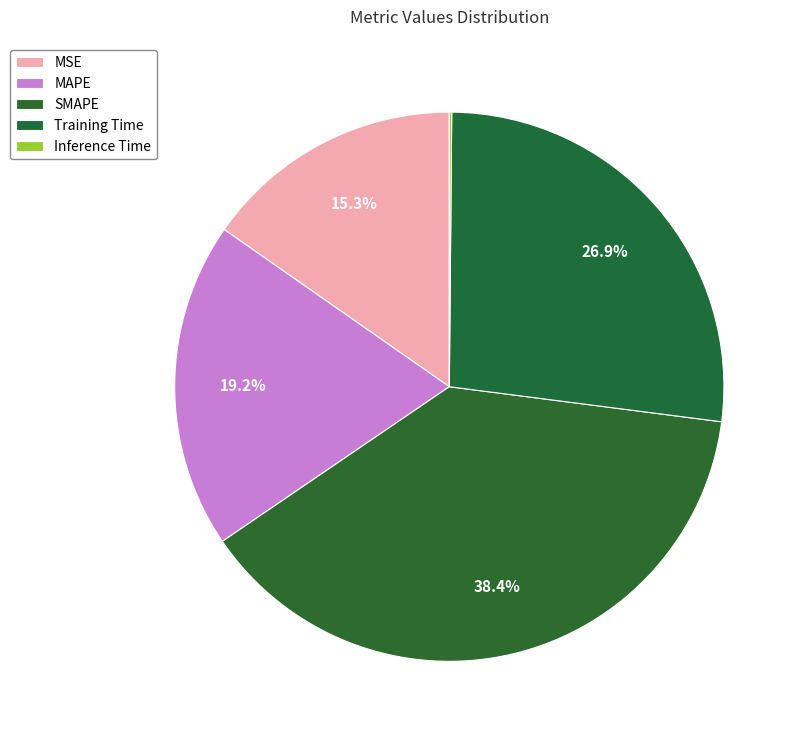

The Inference Time slice represents 10% of the pie. True or false?

False